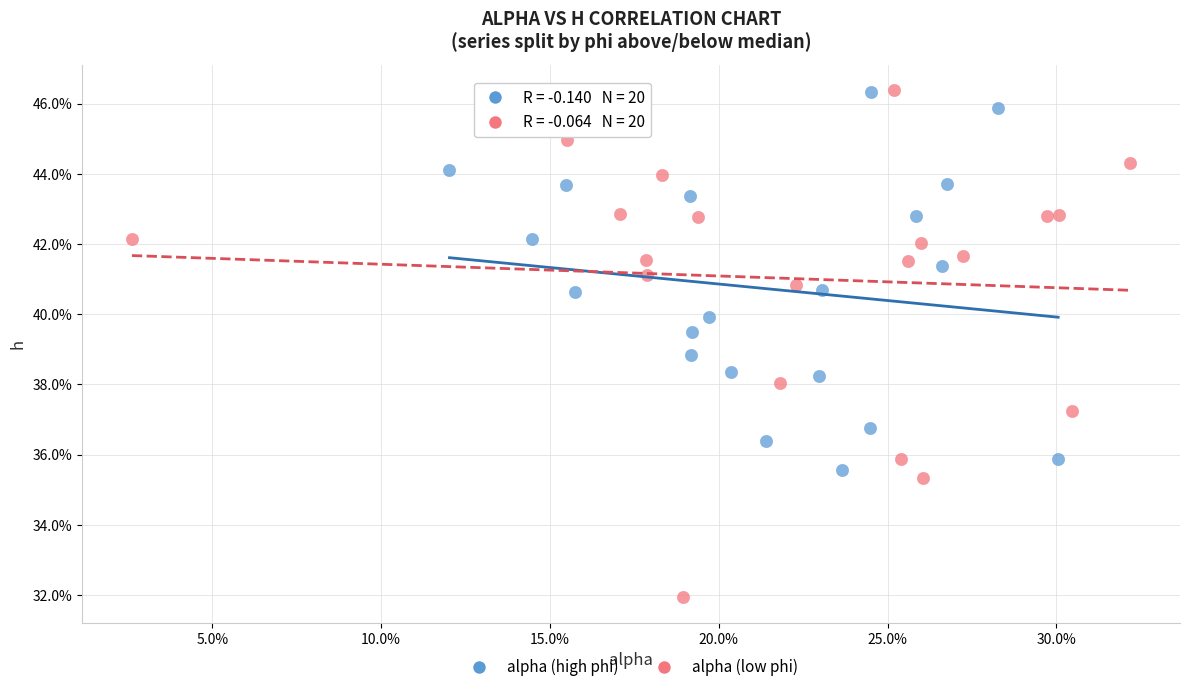

Which series has the widest spread of Y values?

alpha (low phi)